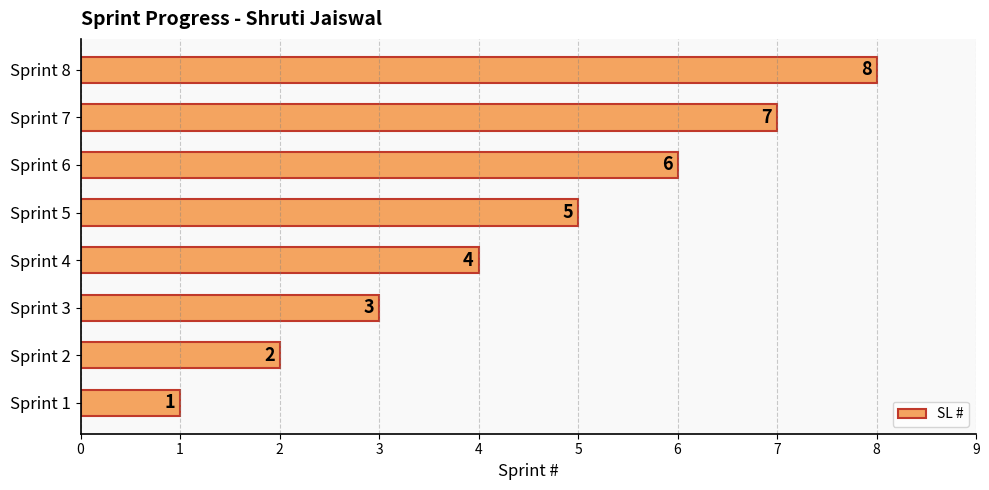

What is the smallest value displayed?

1